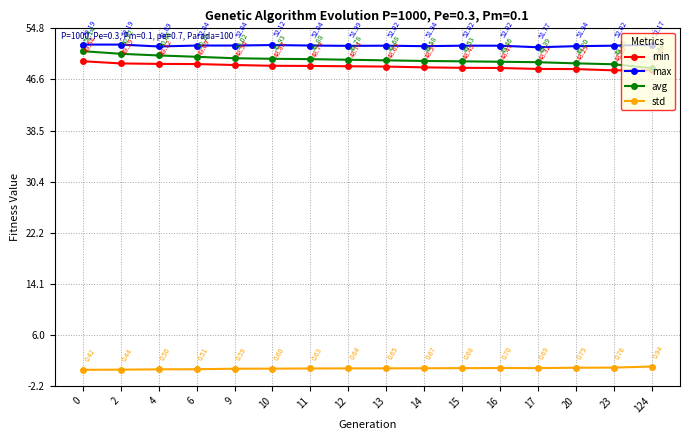

Which series has the largest range (max minus min)?

avg